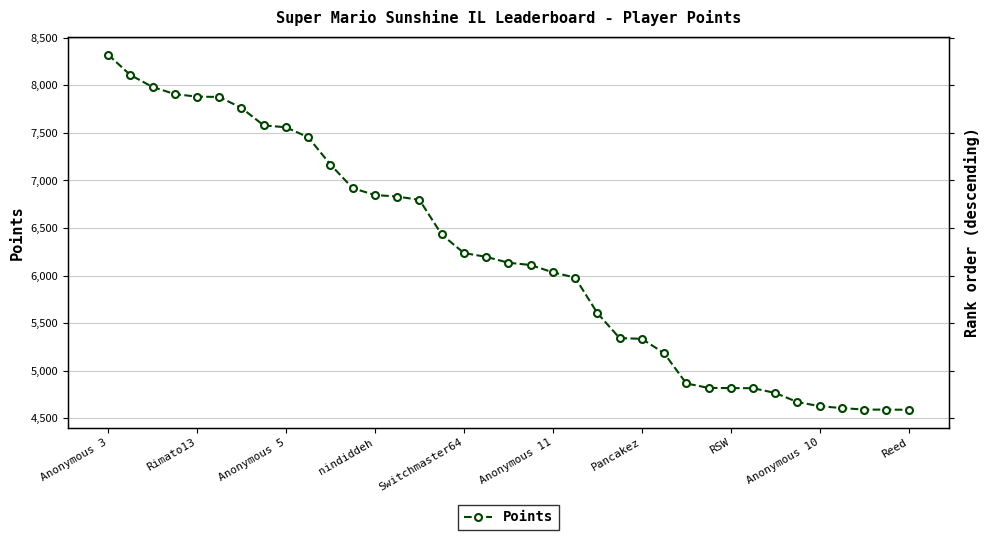

What is the sum of all values?

229349